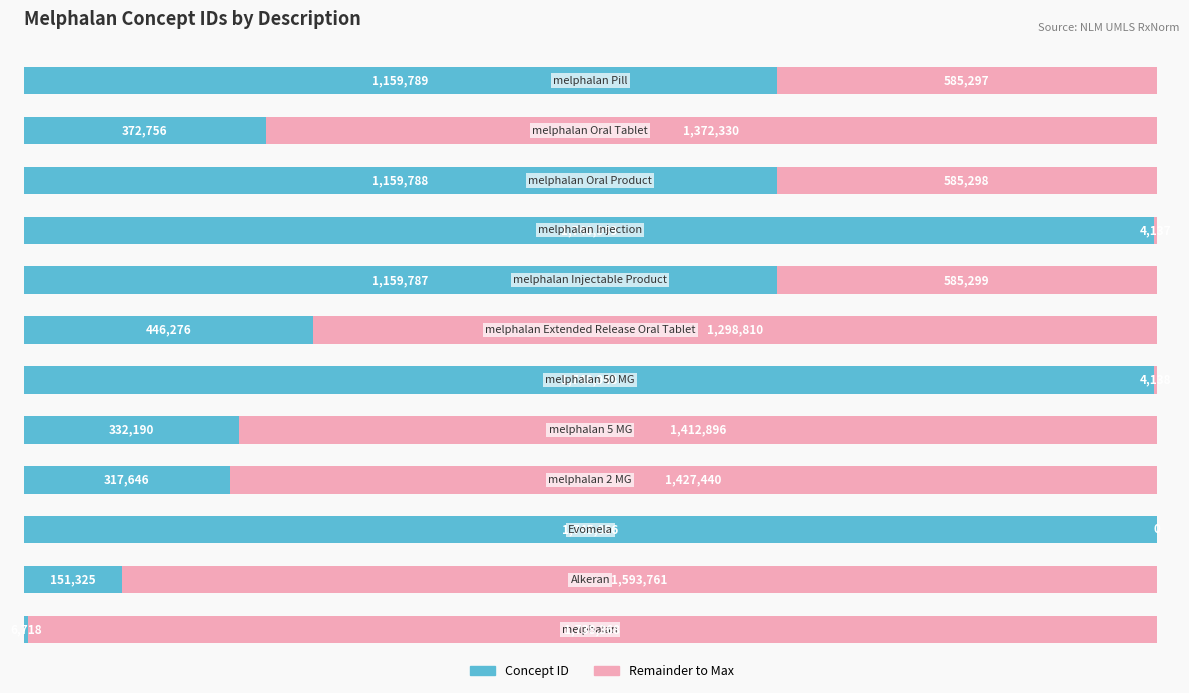

What is the sum of all Concept ID values?

10333258